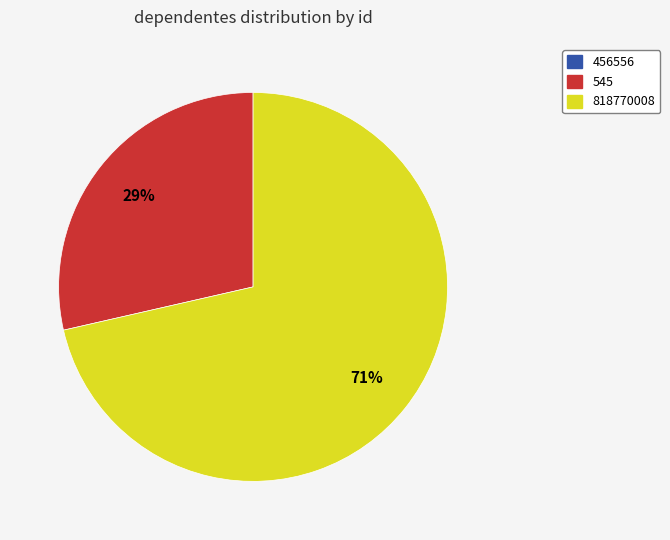

Which category has the biggest portion of the pie?

818770008